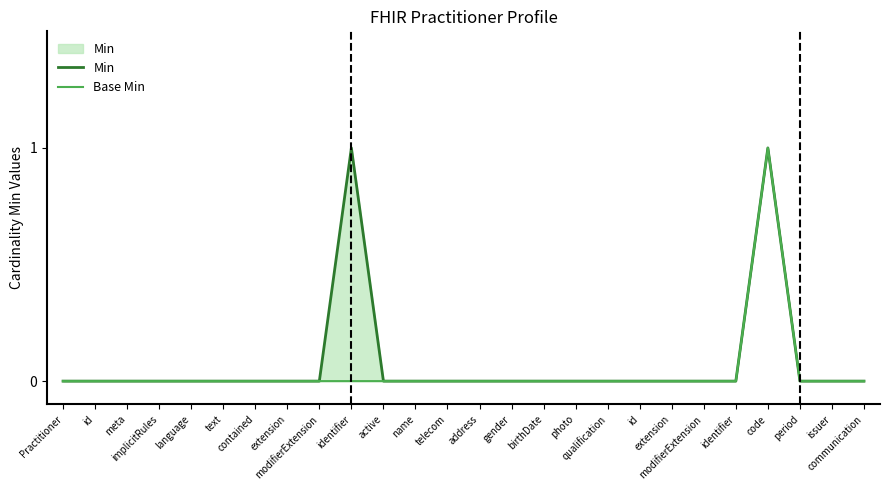

True or false: Base Min has more than 0 interior local peaks.

True